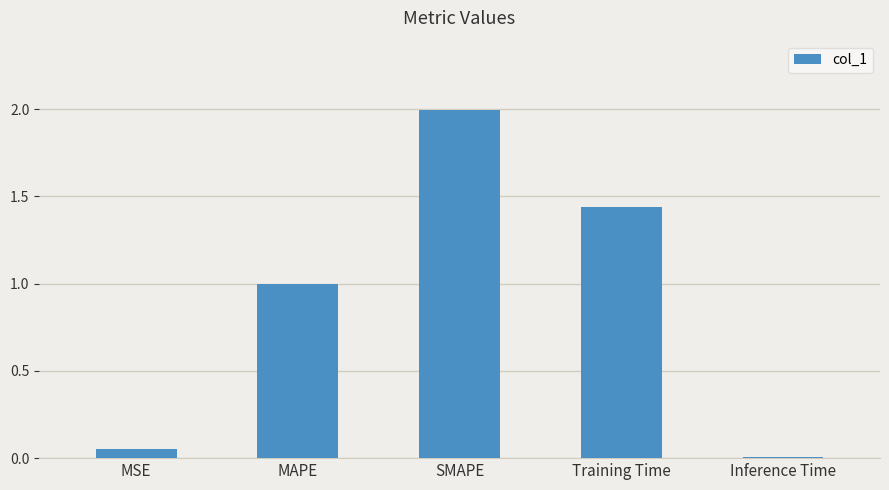

List the labels in order of value, largest first.

SMAPE, Training Time, MAPE, MSE, Inference Time